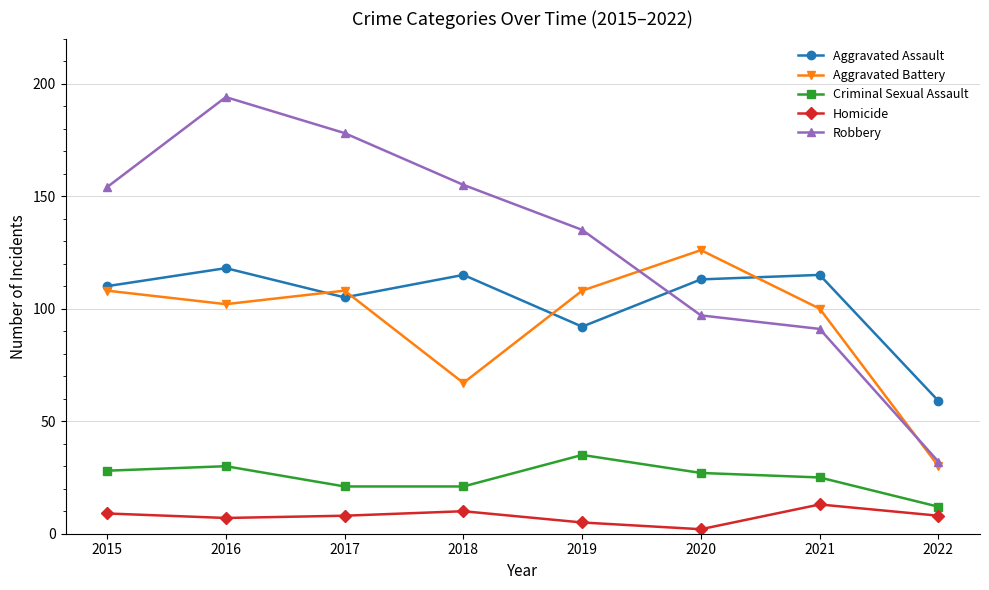

At which category is the sum across all series the highest?

2016